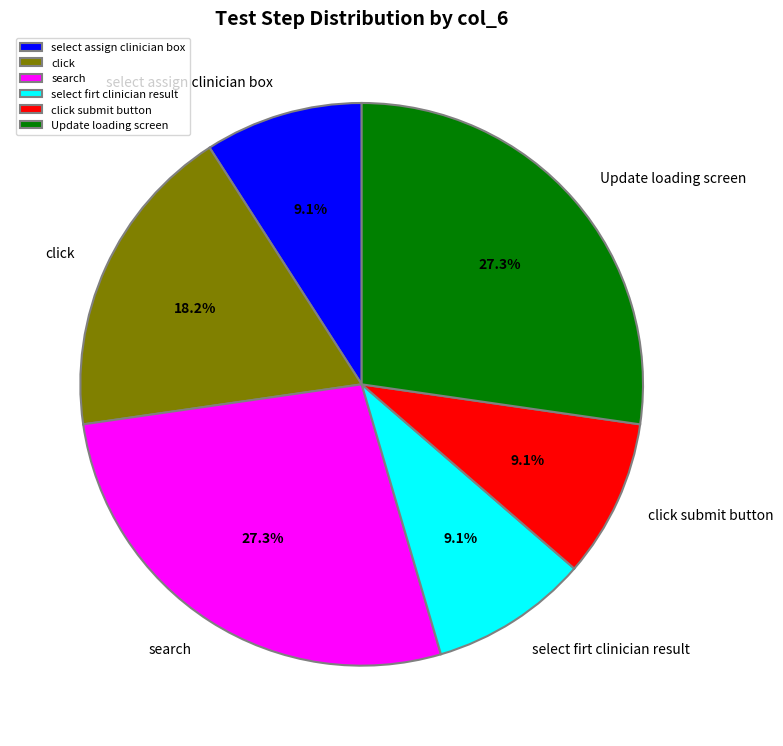

True or false: select assign clinician box accounts for 9% of the total.

True